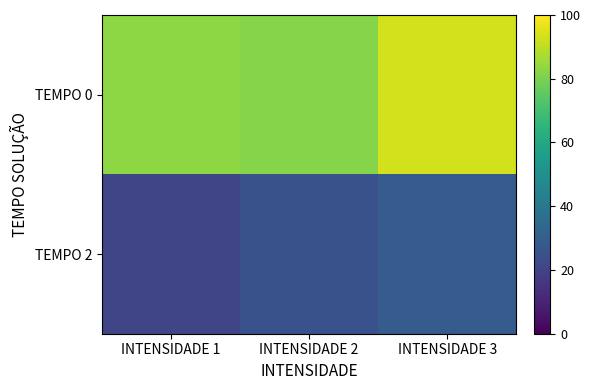

Between INTENSIDADE 3 and INTENSIDADE 1, which is larger?

INTENSIDADE 3